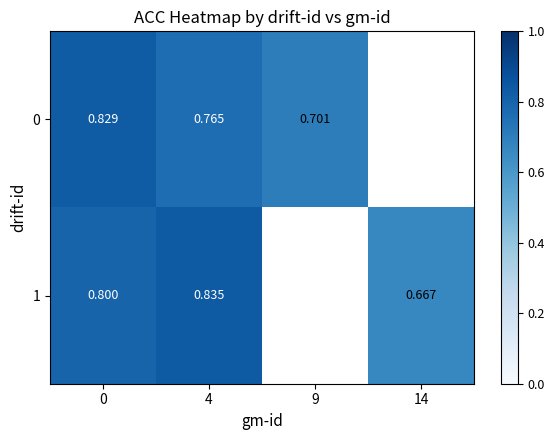

Is the value of 1 at 4 greater than the value of 0 at 0?

Yes